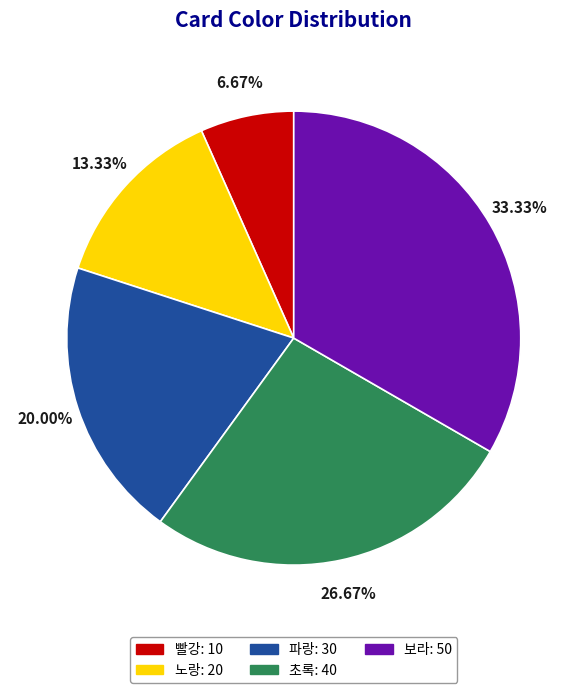

True or false: 노랑 accounts for 13% of the total.

True